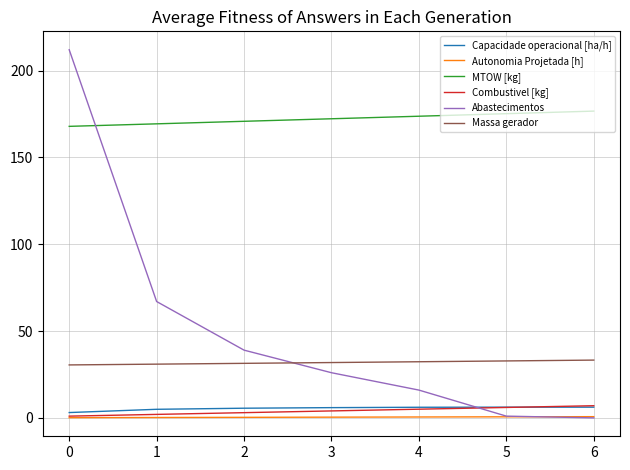

What is the maximum value for Massa gerador?

33.3